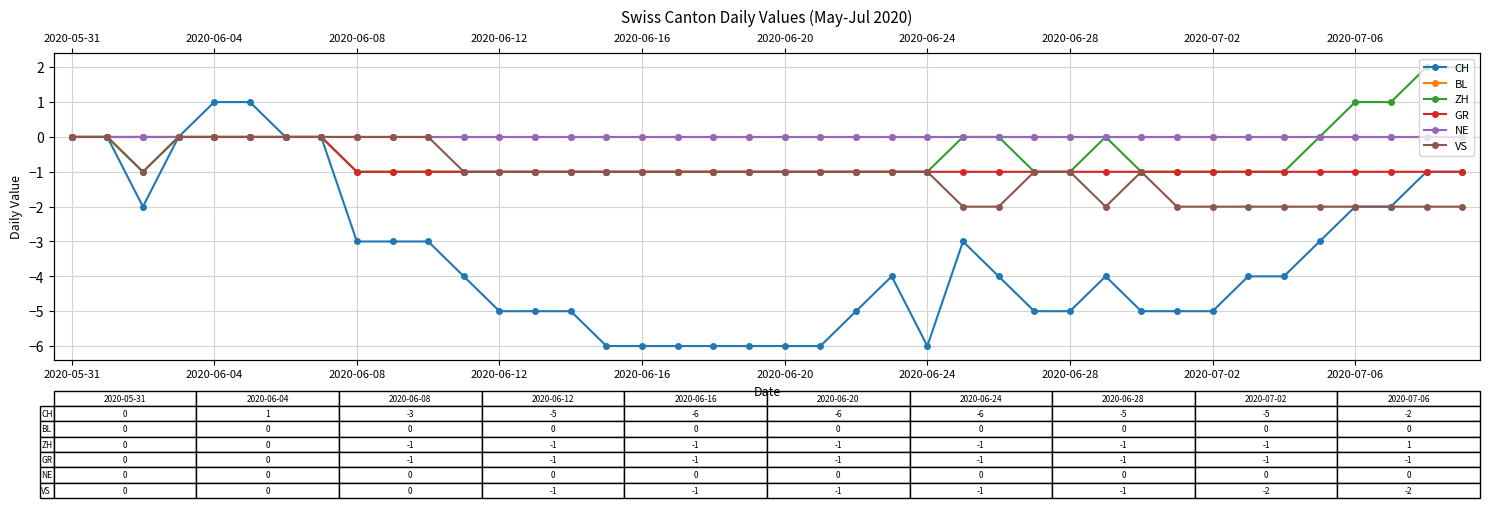

What is the lowest value of the CH series?

-6